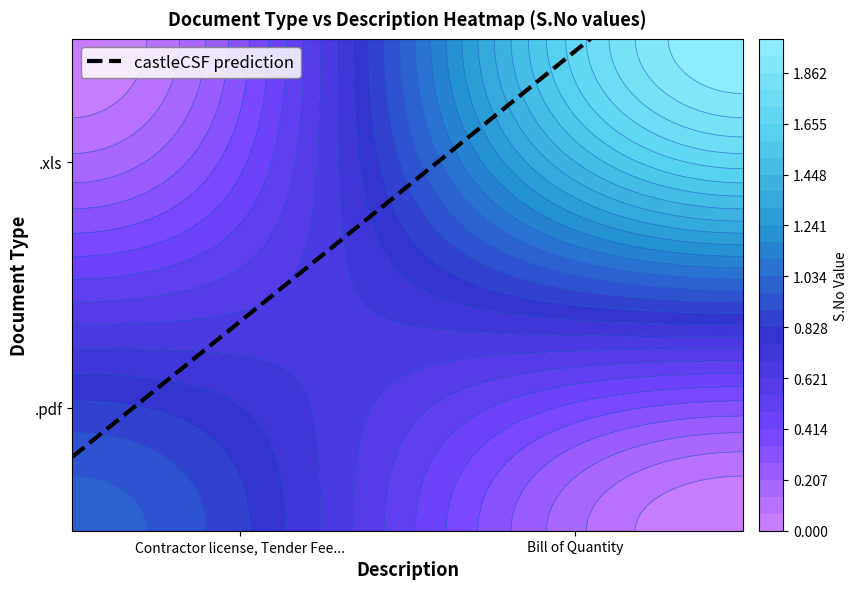

What is the total value across all series at Contractor license, Tender Fees, EMD?

1